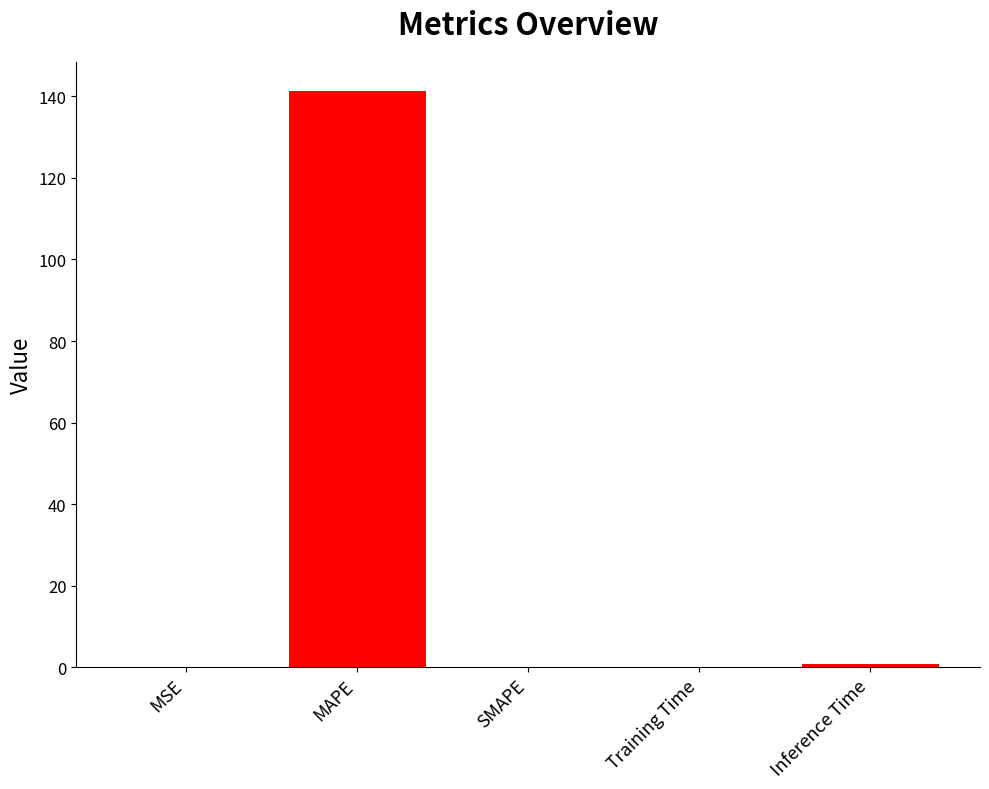

What is the greatest value displayed?

141.4